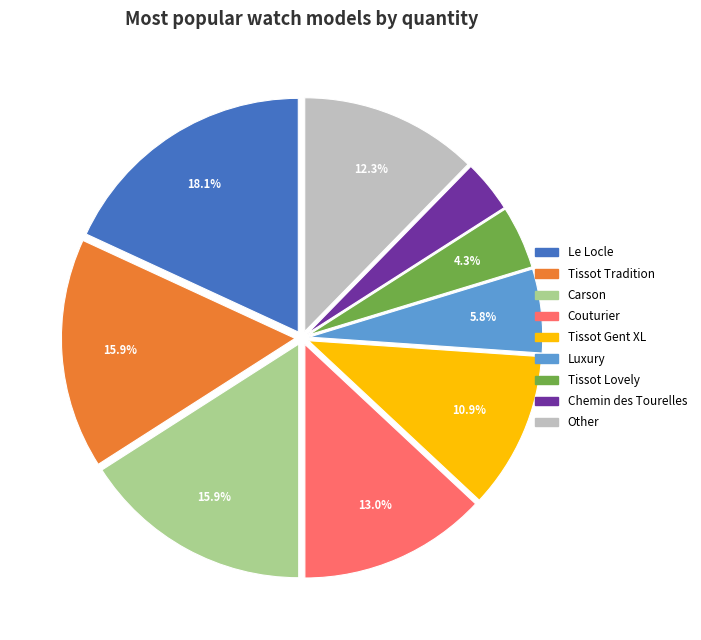

What portion of the pie excludes Luxury?

94.2%